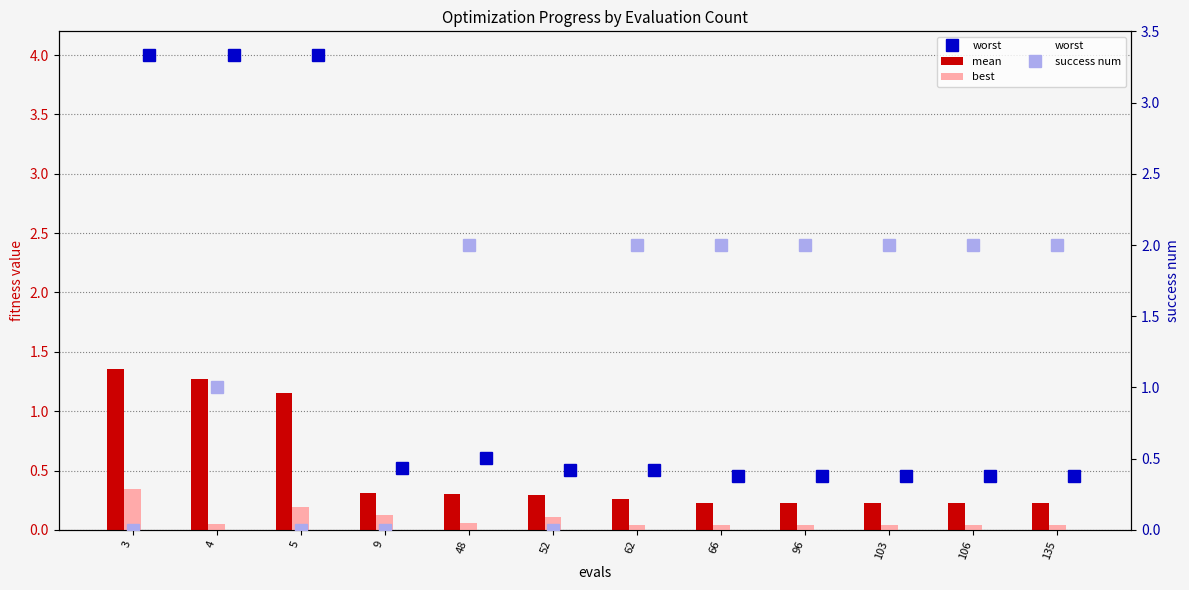

Is it true that best equals 0.1 at 62?

False